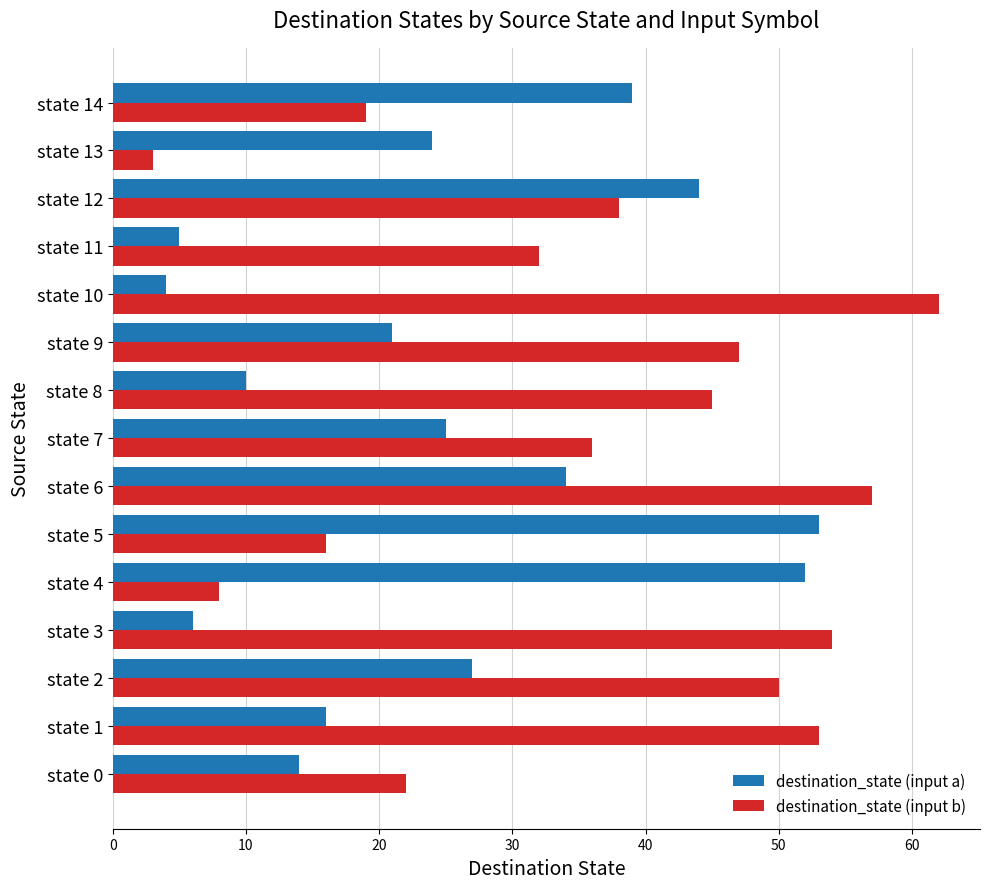

Which series has the largest total across all categories?

destination_state (input b)